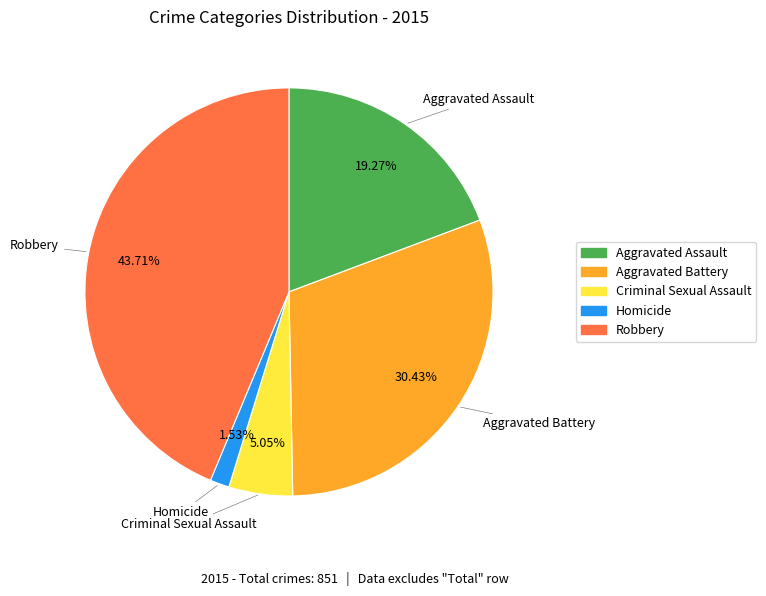

True or false: Aggravated Battery accounts for 30% of the total.

True